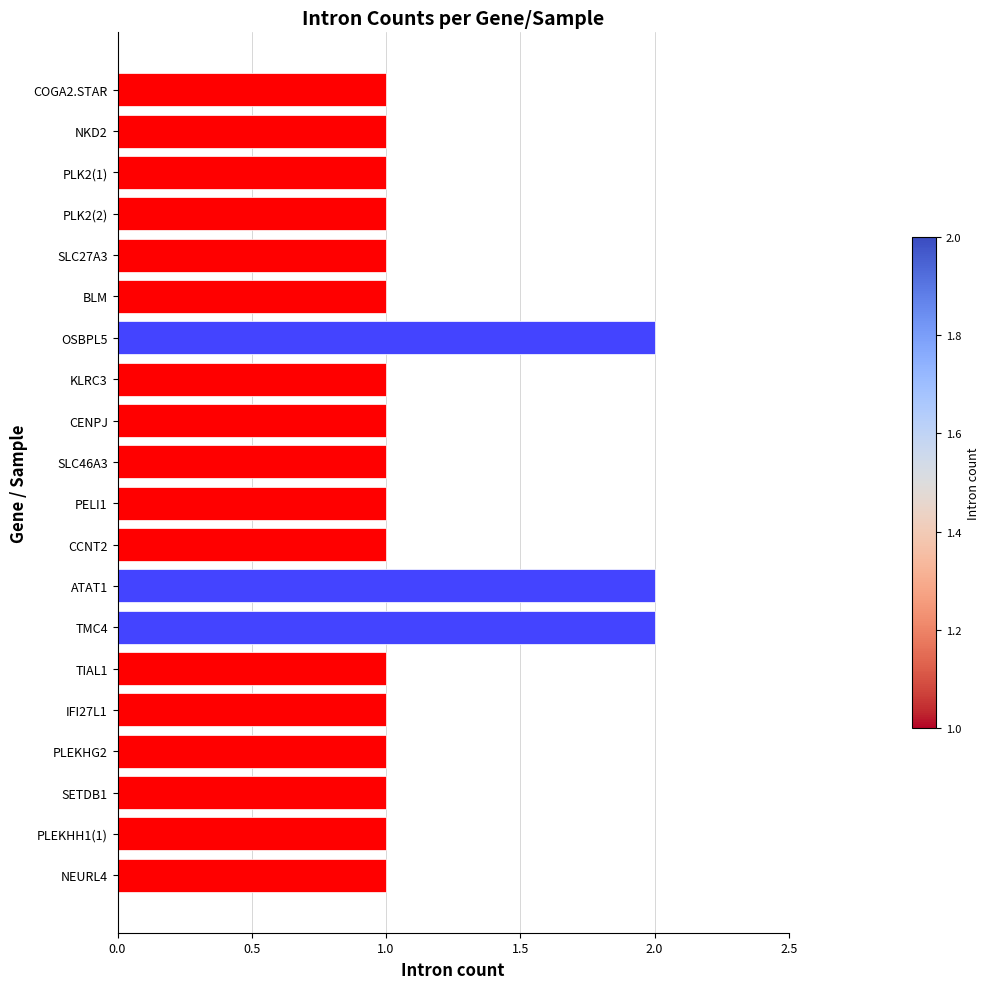

Count the values in the range 1 to 2.

20